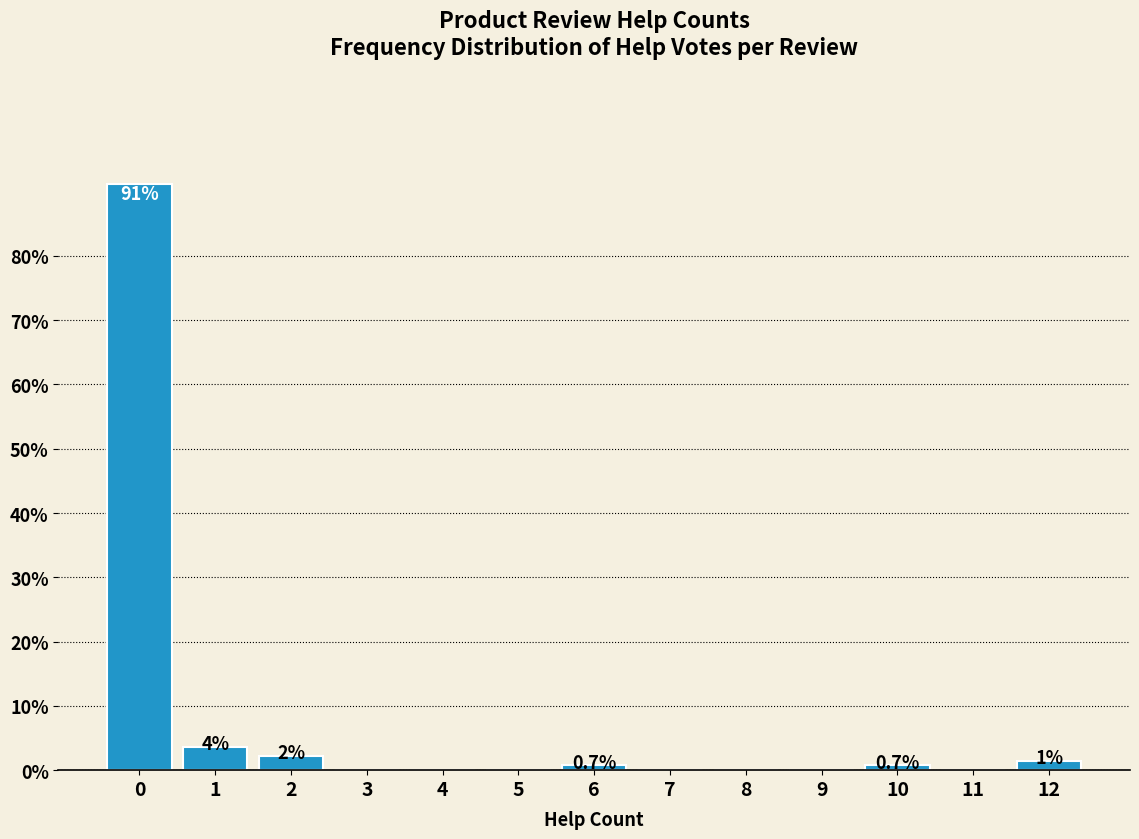

Reading left to right, transcribe all the data shown in this chart.

0=91.2	1=3.7	2=2.2	3=0.0	4=0.0	5=0.0	6=0.7	7=0.0	8=0.0	9=0.0	10=0.7	11=0.0	12=1.5